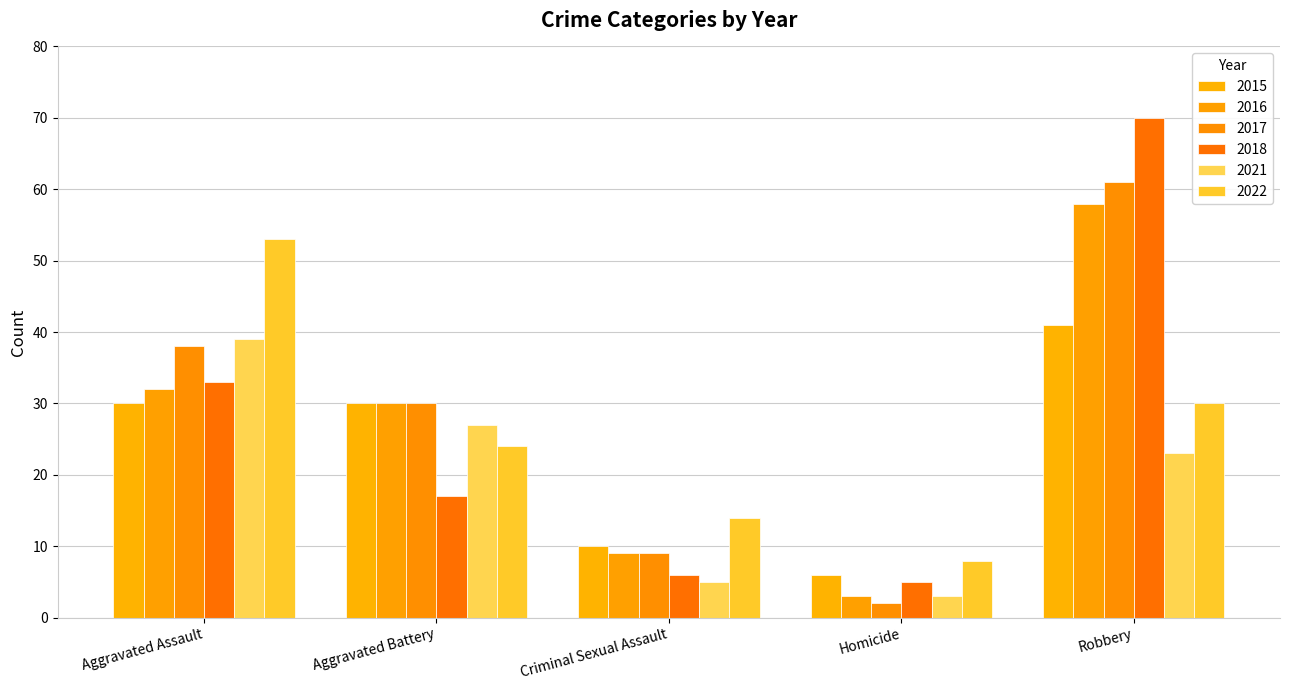

How many distinct data groups are displayed?

6